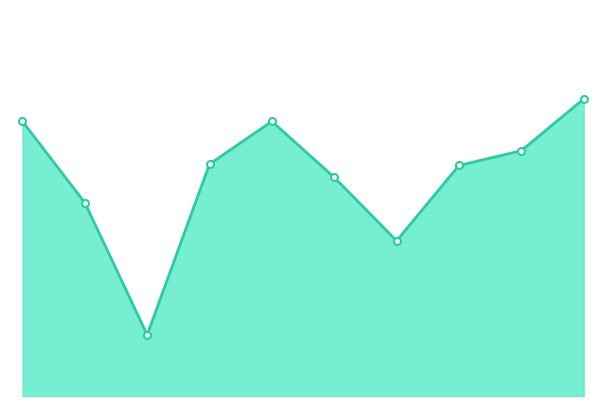

What is the difference between the maximum and minimum values?

707.7